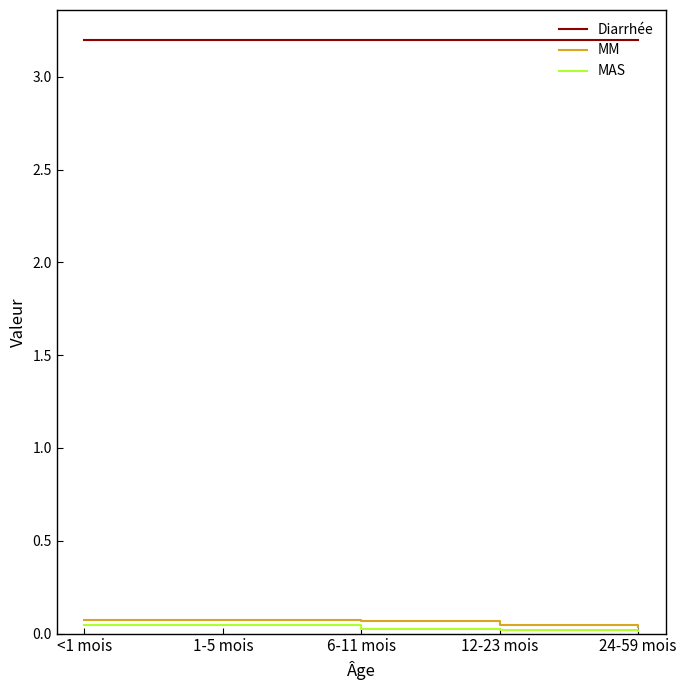

What is the average value of the Diarrhée series?

3.2